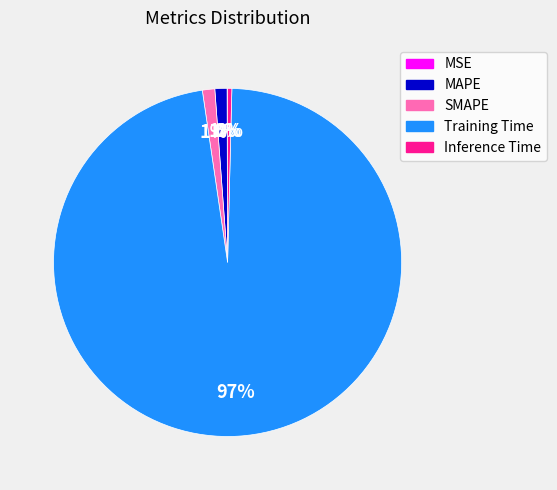

Which category has the biggest portion of the pie?

Training Time